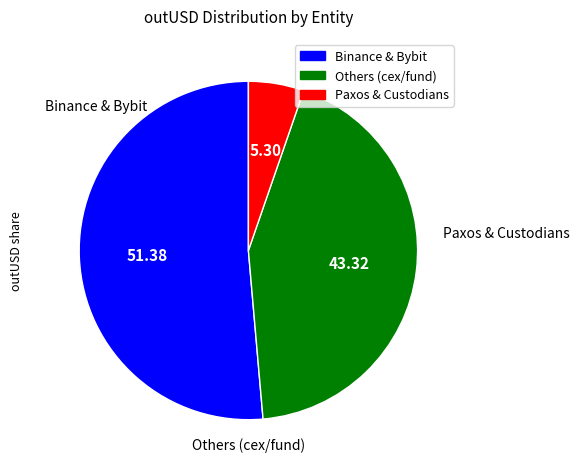

Does any single category account for the majority?

Yes